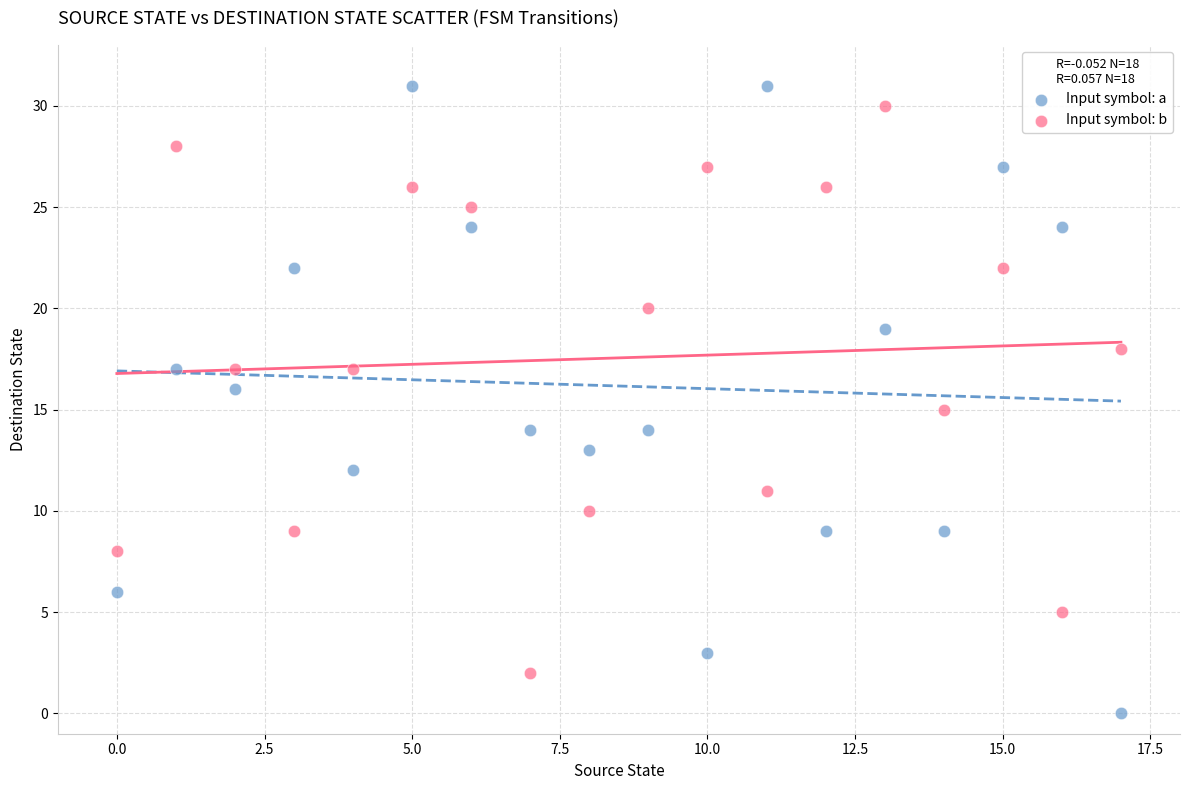

Across all data points, what is the range of Y values (max minus min)?

31